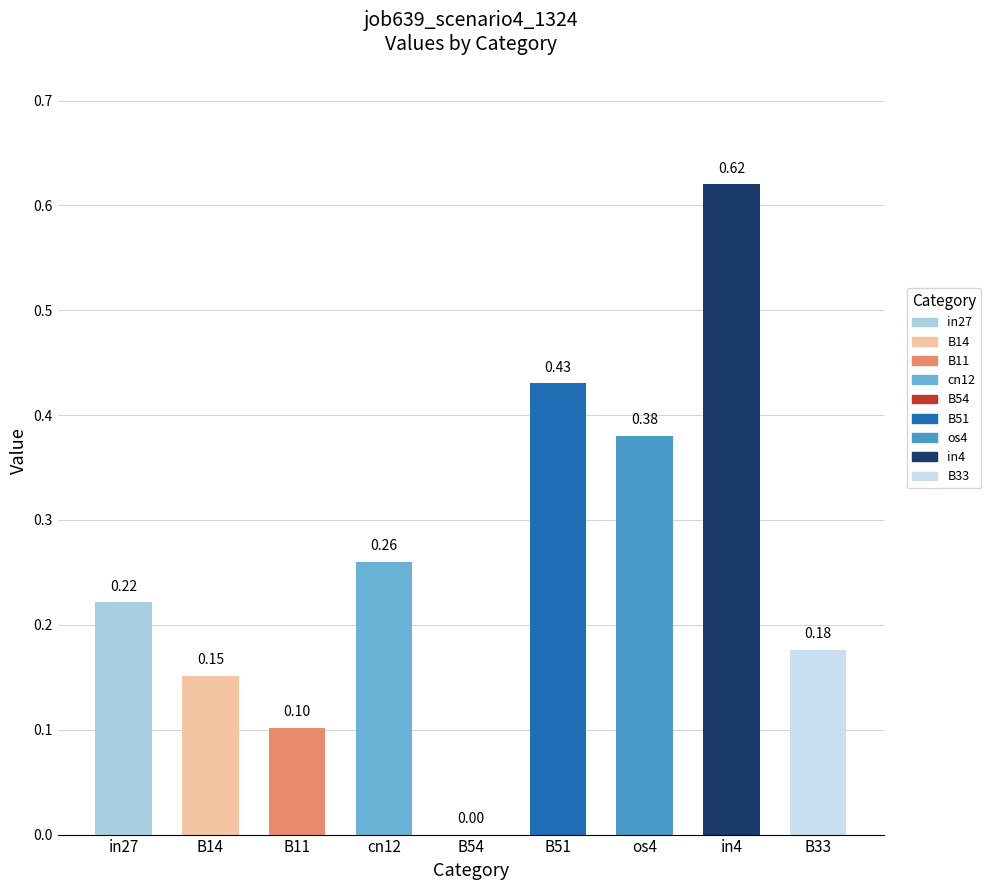

What is the change in value from in4 to B33?

-0.4